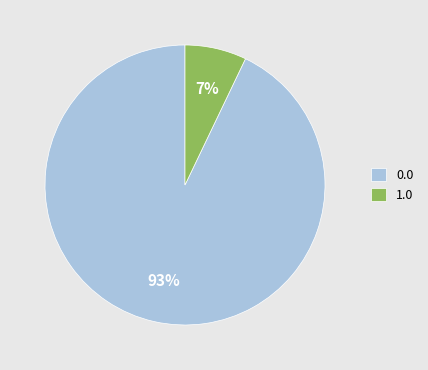

Rank the categories by value from highest to lowest.

0.0, 1.0